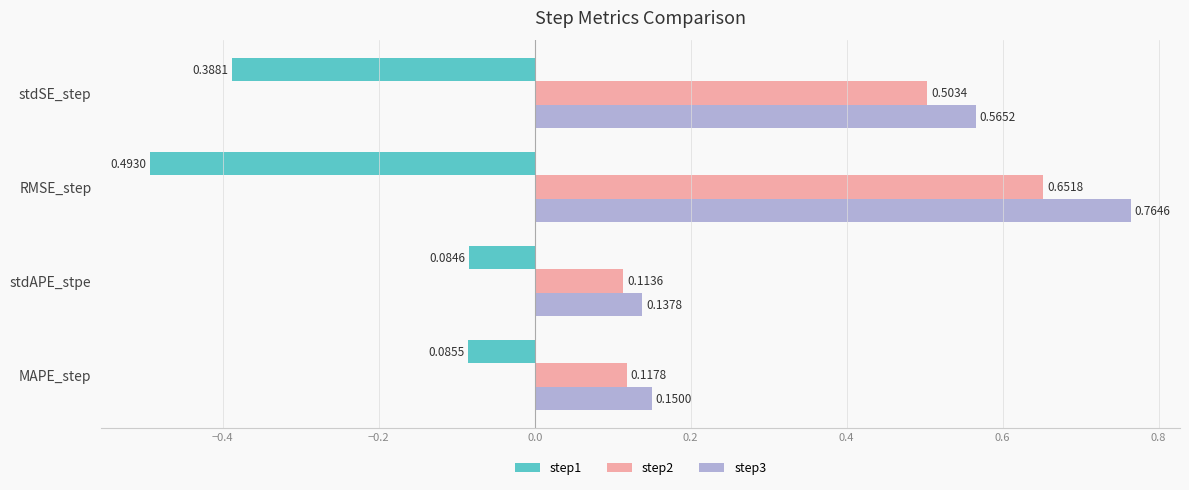

What is the average value of the step1 series?

-0.3